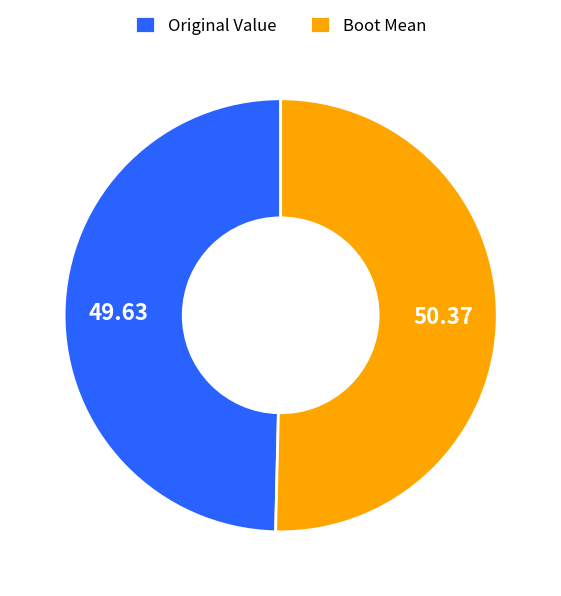

Is it true that Boot Mean is 50% of the pie?

True